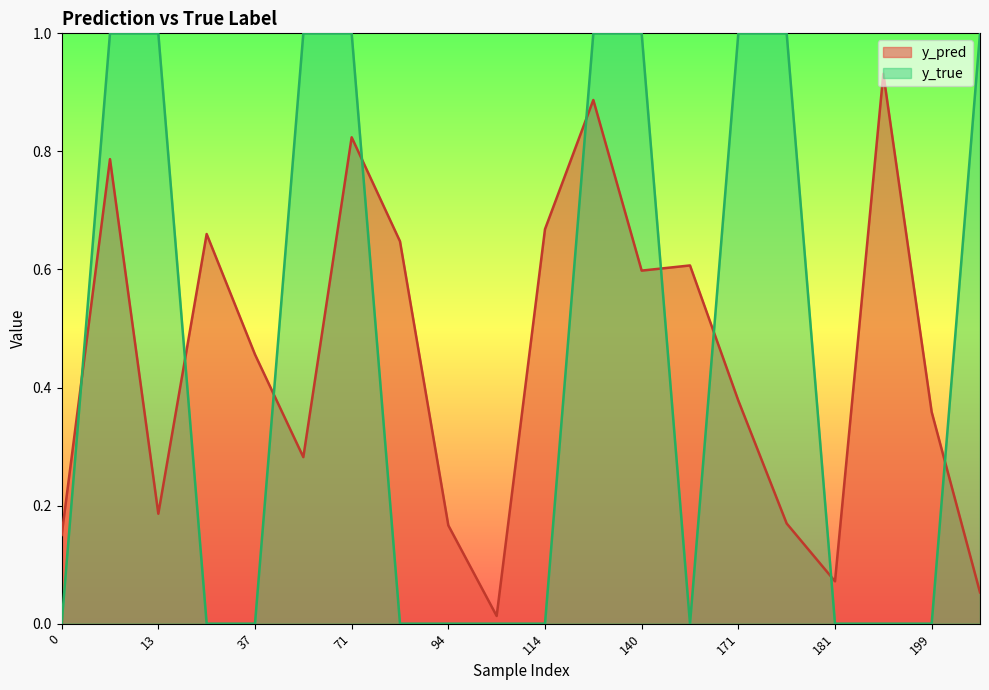

True or false: y_true and y_pred intersect in this chart.

True